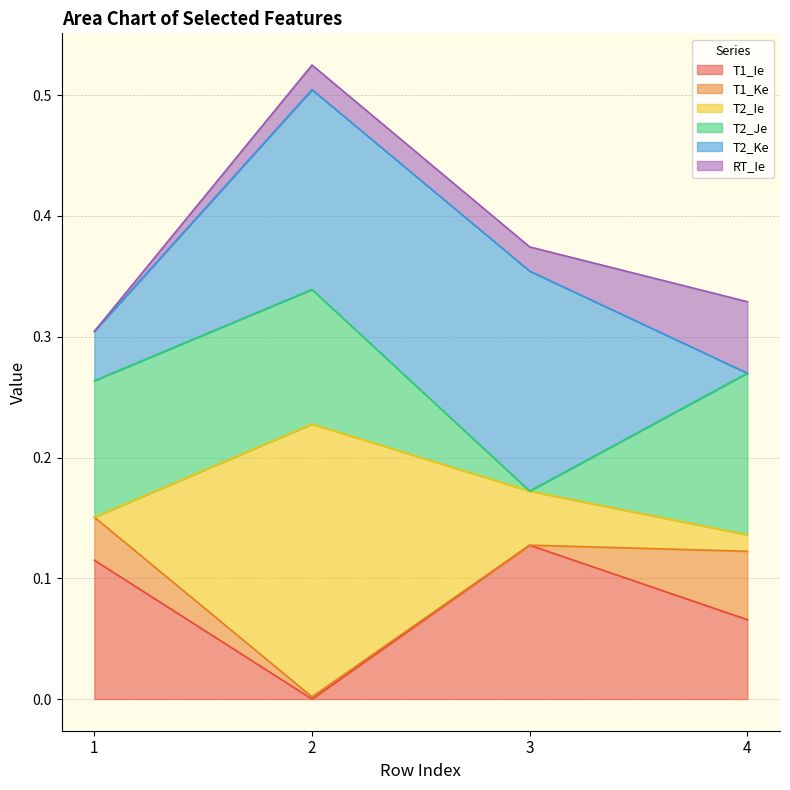

At which label does T1_Ie reach its peak?

3